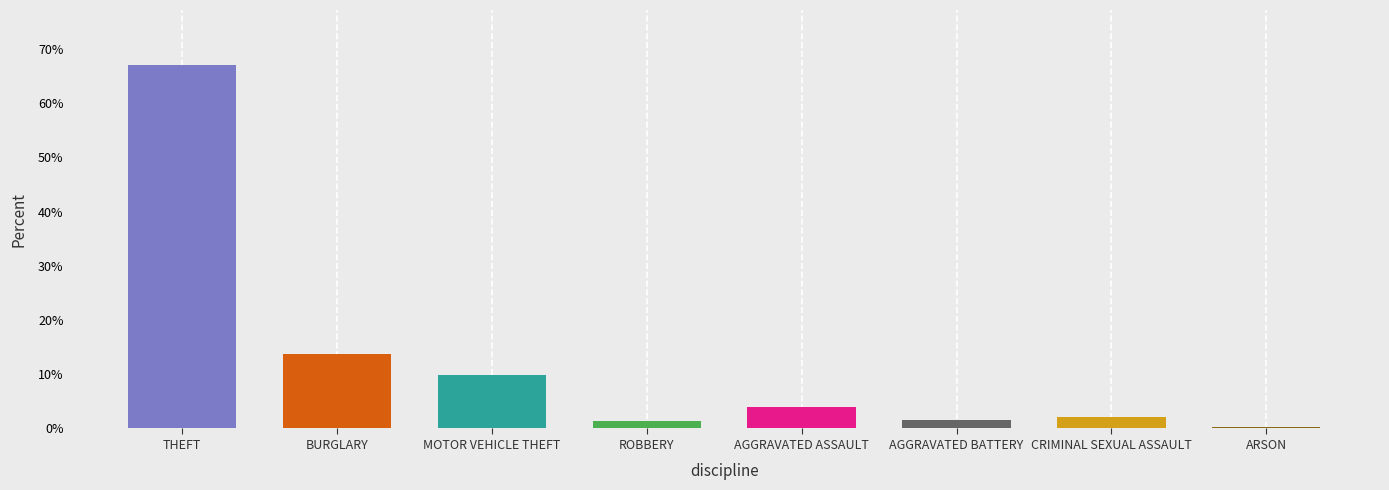

List the labels in order of value, largest first.

THEFT, BURGLARY, MOTOR VEHICLE THEFT, AGGRAVATED ASSAULT, CRIMINAL SEXUAL ASSAULT, AGGRAVATED BATTERY, ROBBERY, ARSON